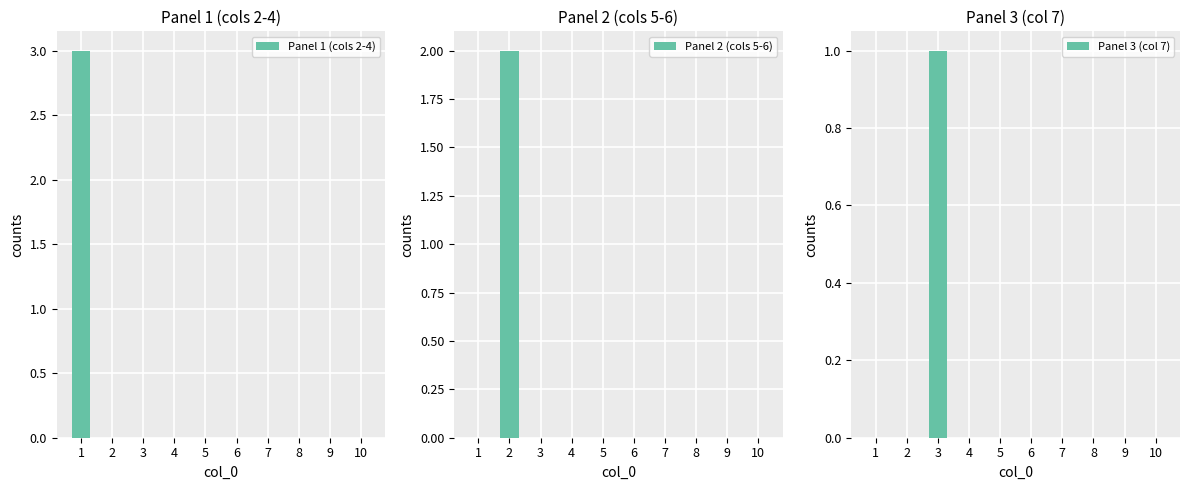

List the labels in order of Panel 2 (cols 5-6) value, smallest first.

1, 3, 4, 5, 6, 7, 8, 9, 10, 2